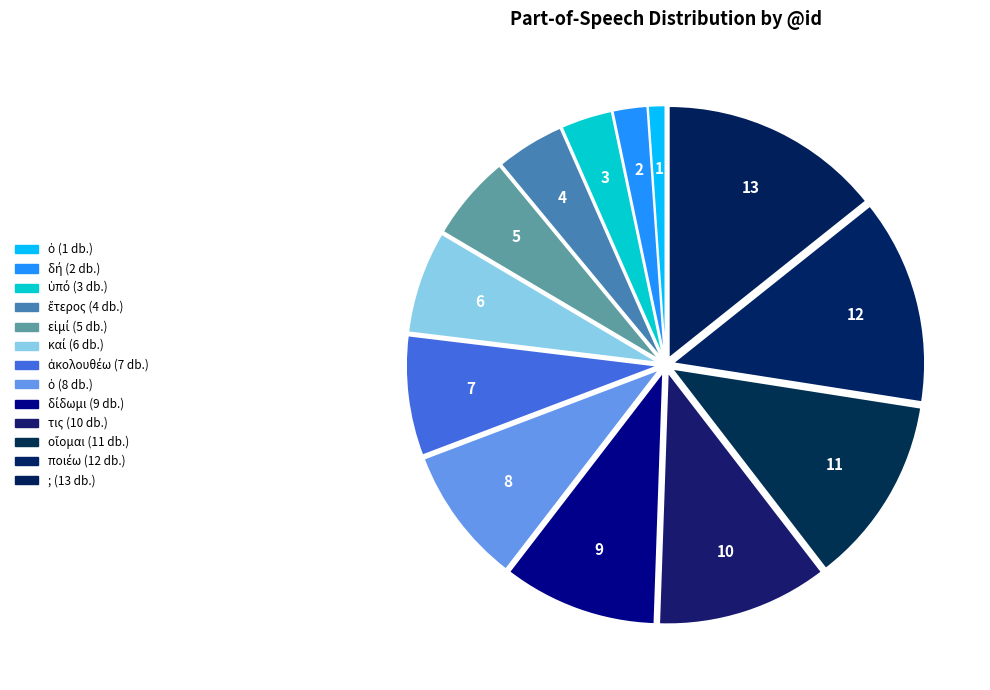

Count the number of slices in the pie.

13